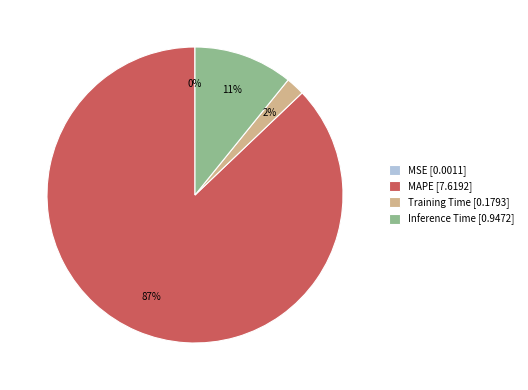

Which has a higher value, MAPE [7.6192] or Inference Time [0.9472]?

MAPE [7.6192]